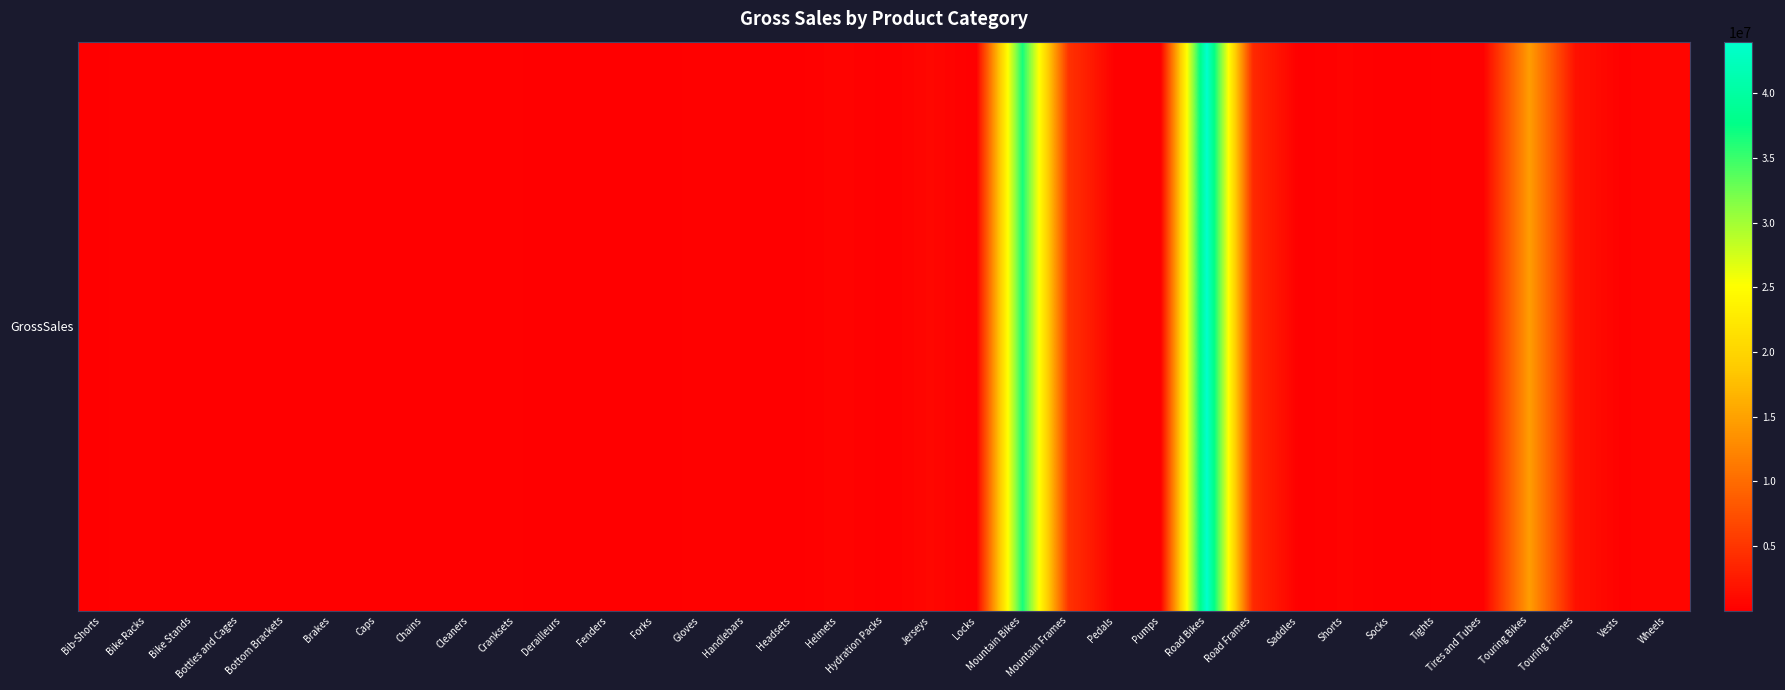

List the labels in order of value, smallest first.

Chains, Pumps, Locks, Cleaners, Socks, Bike Stands, Fenders, Caps, Bottom Brackets, Saddles, Headsets, Bottles and Cages, Brakes, Derailleurs, Forks, Hydration Packs, Pedals, Bib-Shorts, Handlebars, Cranksets, Tights, Bike Racks, Tires and Tubes, Gloves, Vests, Shorts, Helmets, Wheels, Jerseys, Touring Frames, Road Frames, Mountain Frames, Touring Bikes, Mountain Bikes, Road Bikes